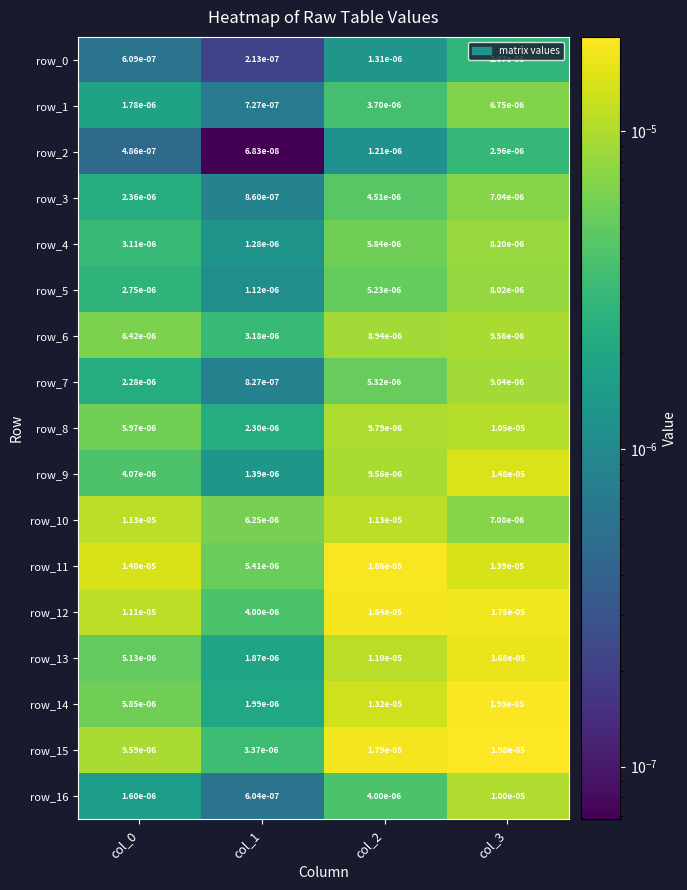

Is the value of row_12 at col_3 greater than the value of row_2 at col_0?

Yes